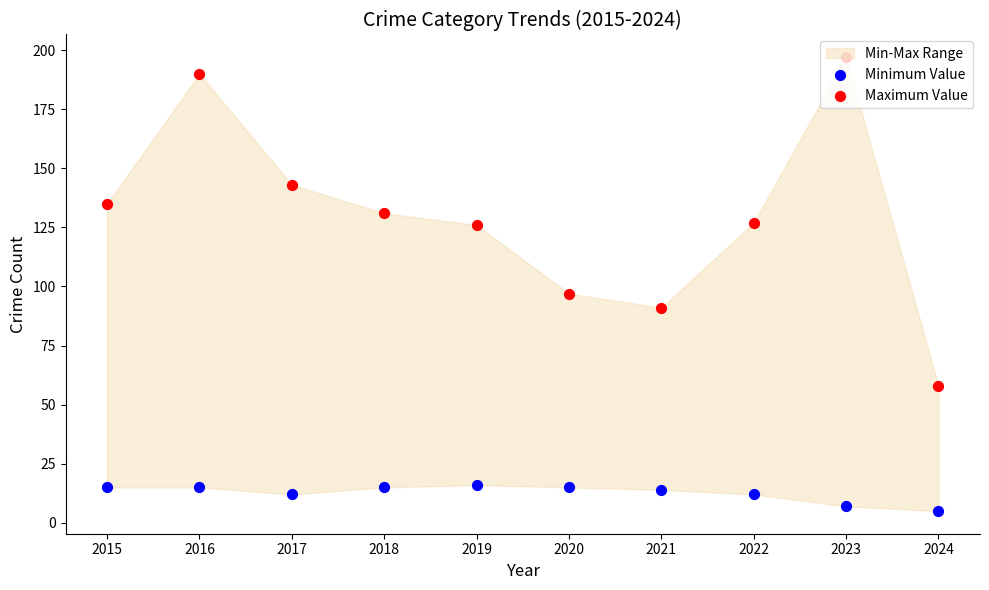

What is the total value across all series at 2021?

105